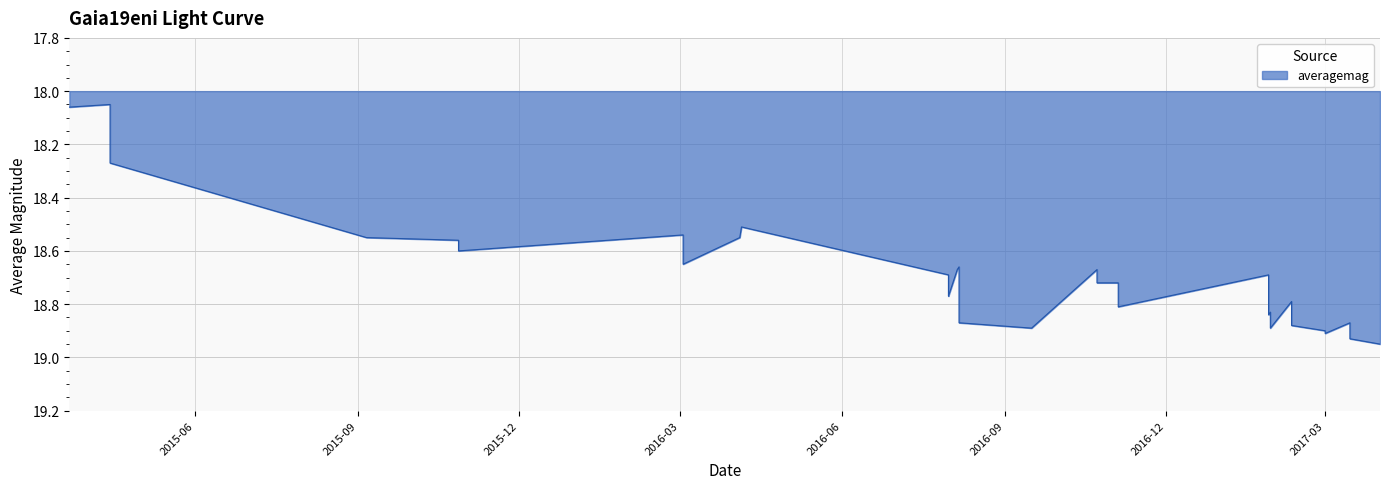

What is the difference between the values at 9 and 18?

0.4